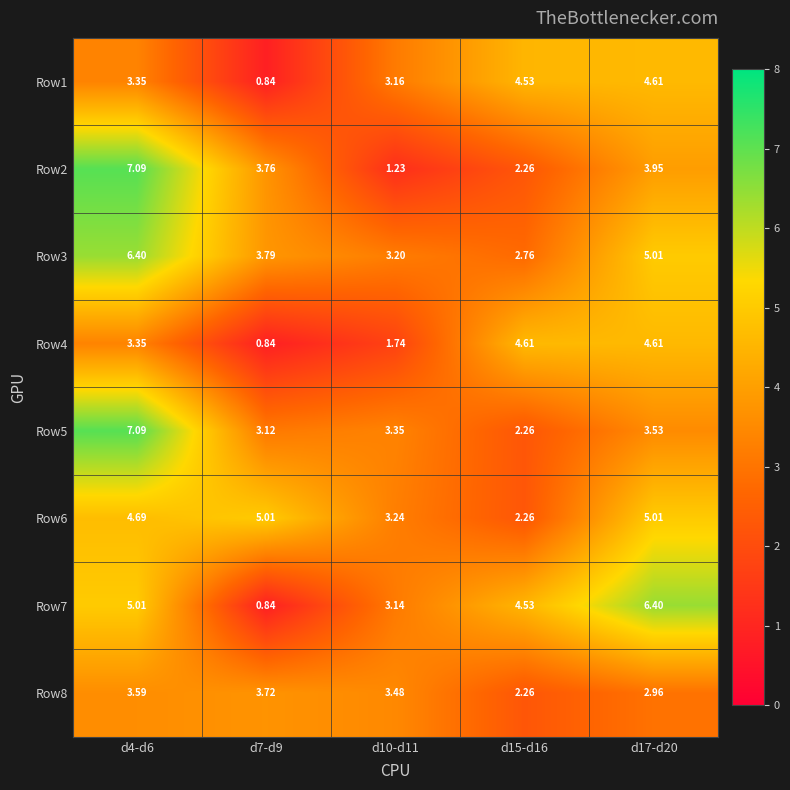

Is the value of Row1 at d15-d16 greater than the value of Row4 at d15-d16?

No